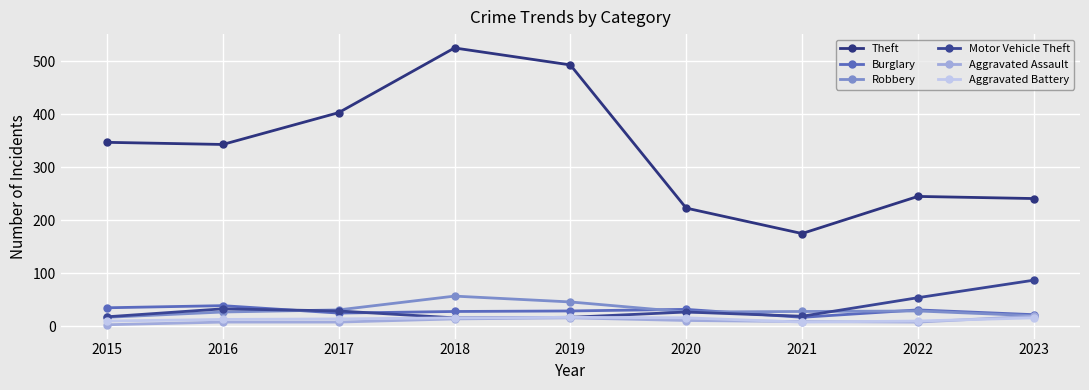

How many data points in Burglary are less than 29?

4